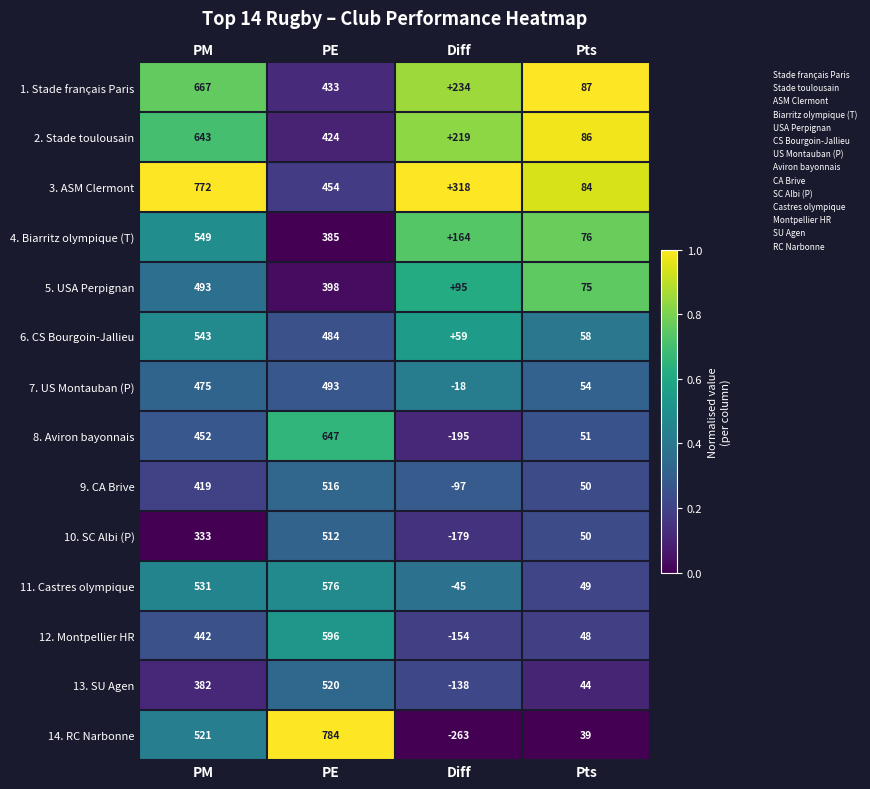

True or false: 4. Biarritz olympique (T) has a value of 164 at Diff.

True